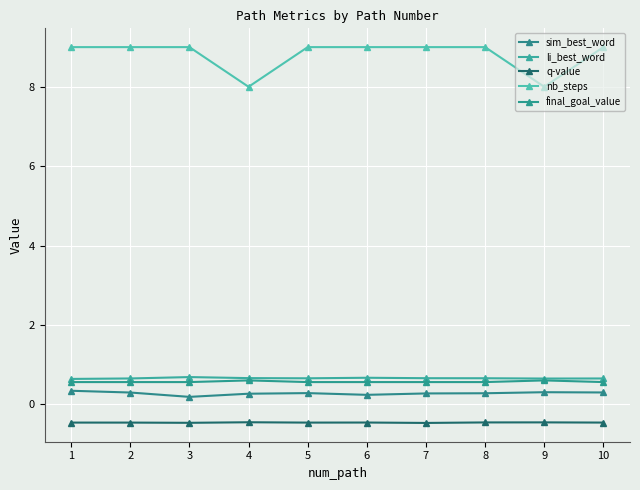

At which label does li_best_word reach its minimum?

1